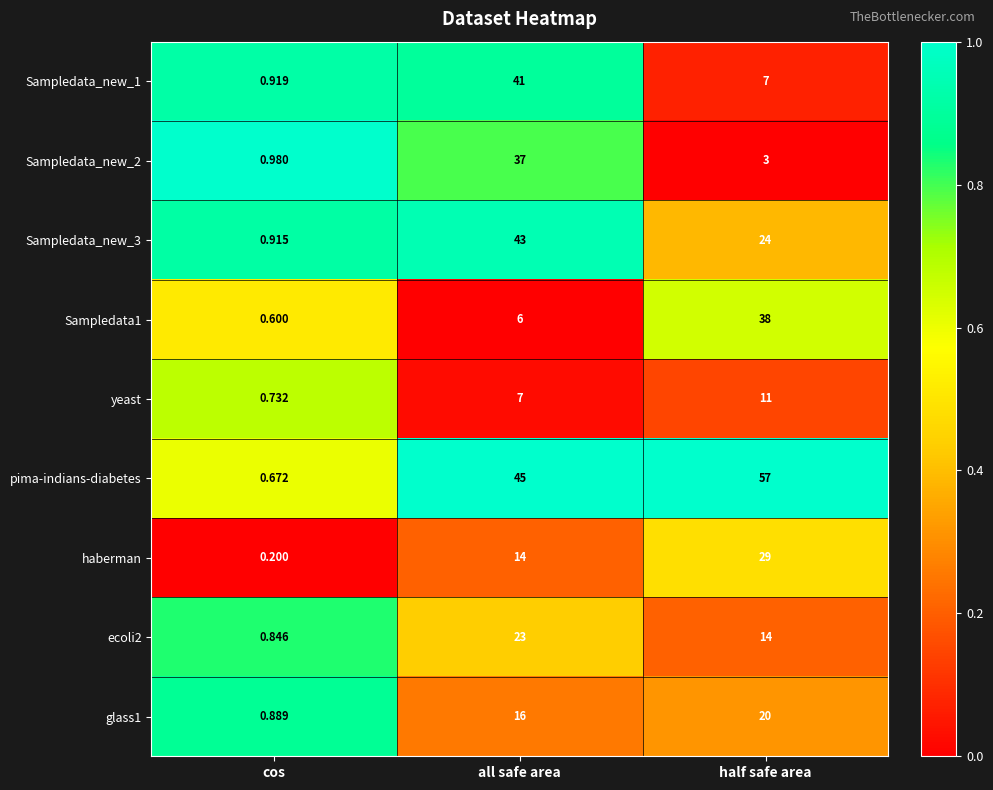

Is the value of Sampledata1 at all safe area greater than the value of yeast at cos?

Yes